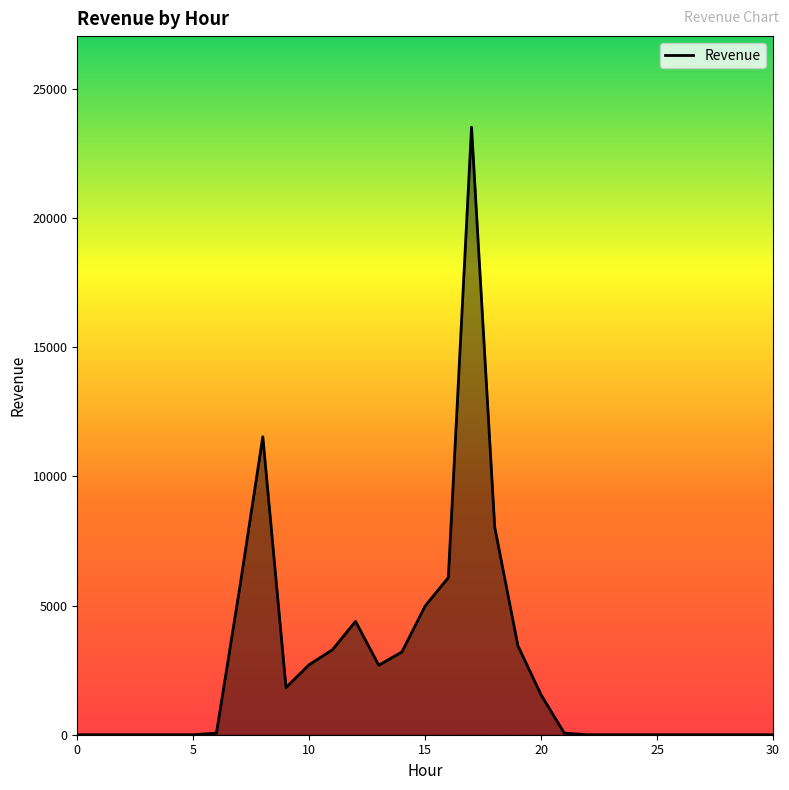

What is the greatest value displayed?

23521.6